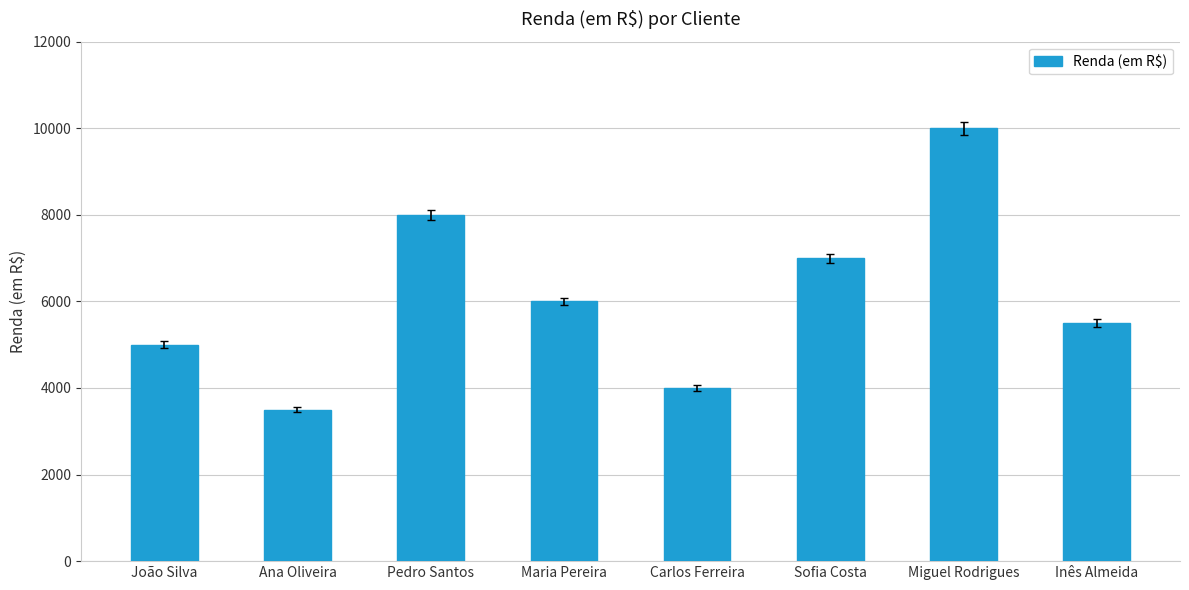

The chart shows a value of 5500 at Inês Almeida. True or false?

True